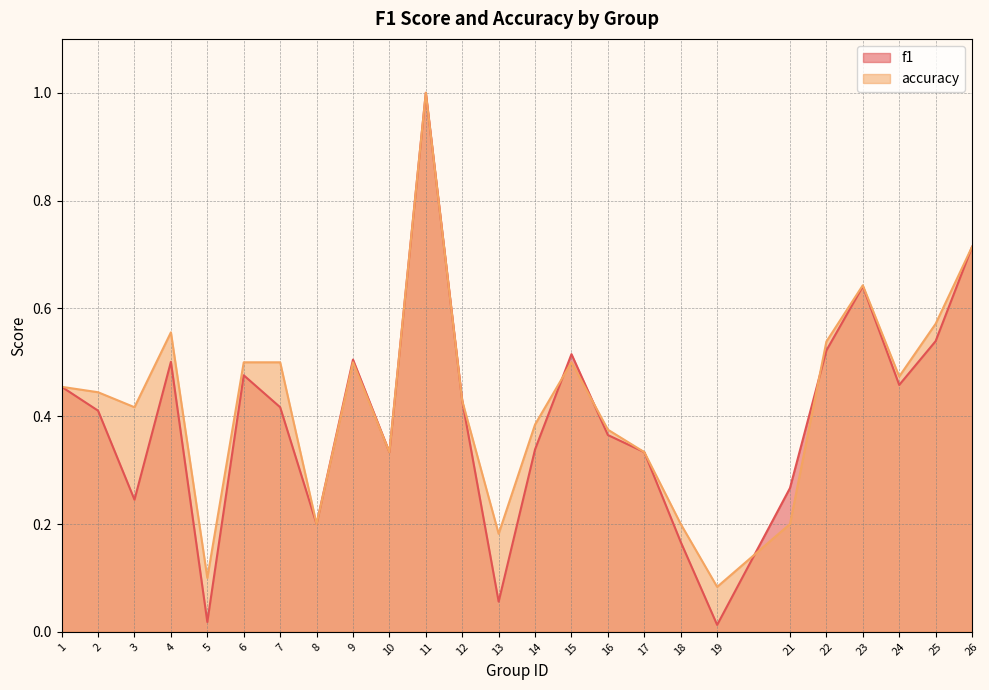

Where is the first local maximum for f1?

4